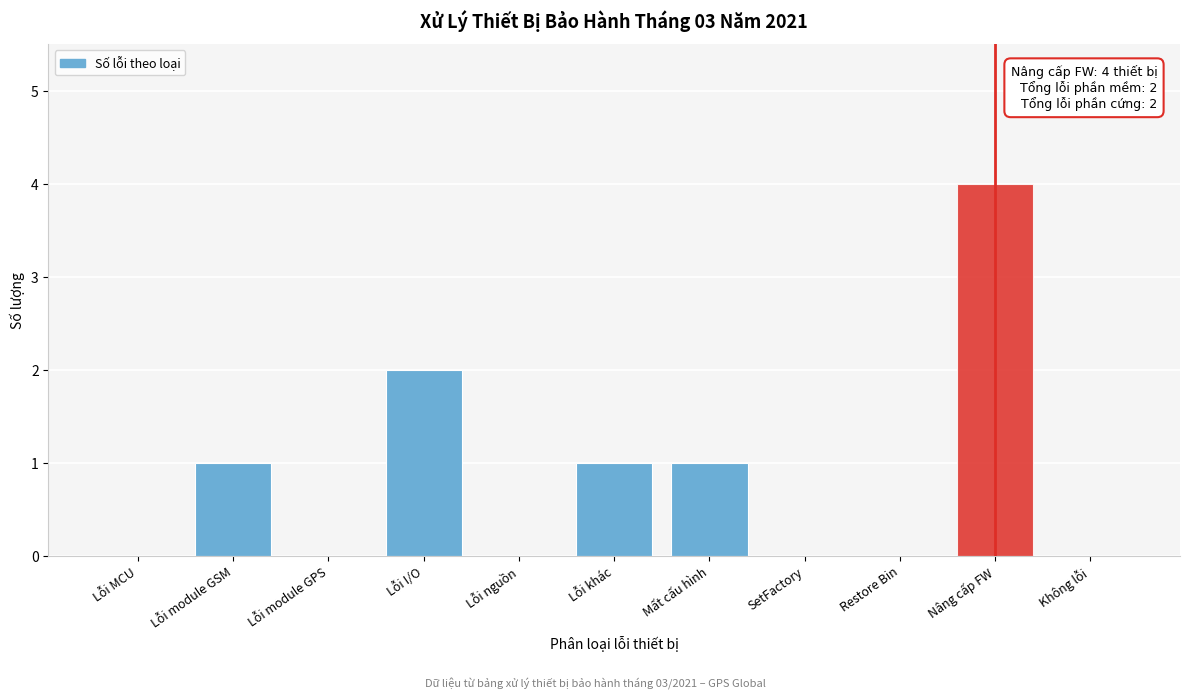

Reading right to left, list all the values displayed in this chart.

Không lỗi=0	Nâng cấp FW=4	Restore Bin=0	SetFactory=0	Mất cấu hình=1	Lỗi khác=1	Lỗi nguồn=0	Lỗi I/O=2	Lỗi module GPS=0	Lỗi module GSM=1	Lỗi MCU=0